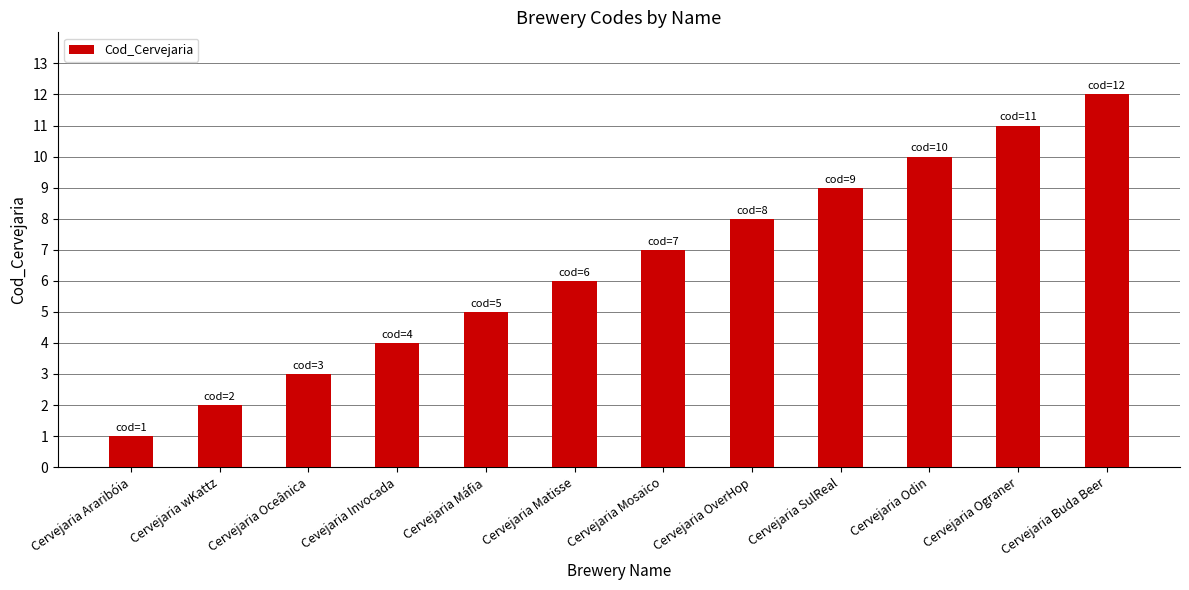

How many categories are shown in the chart?

12